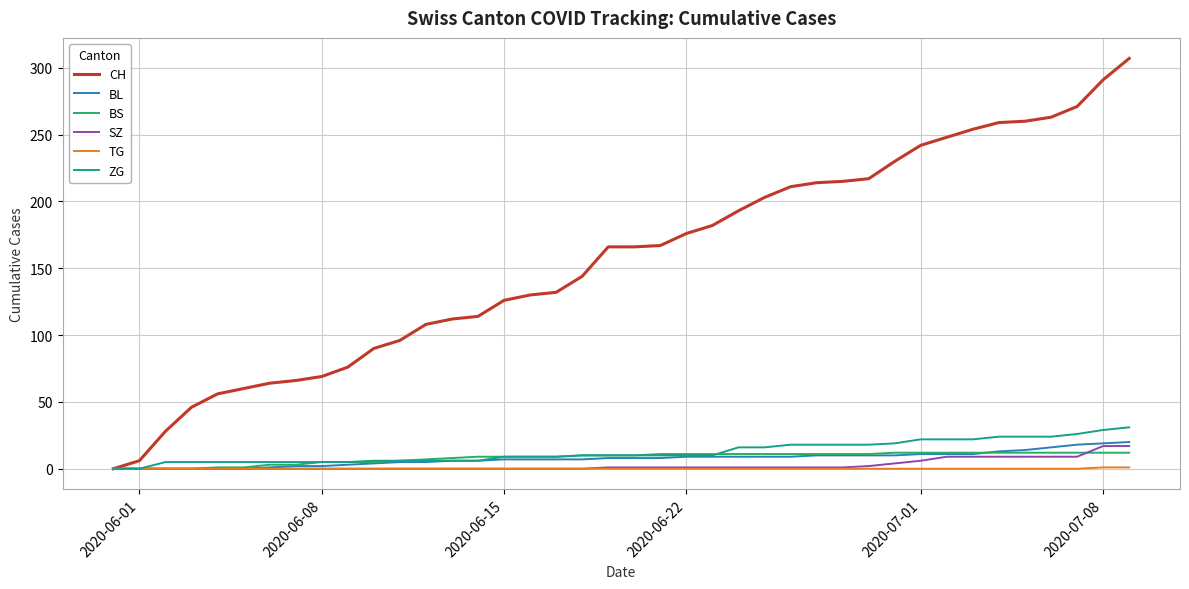

Which series has the largest total across all categories?

CH